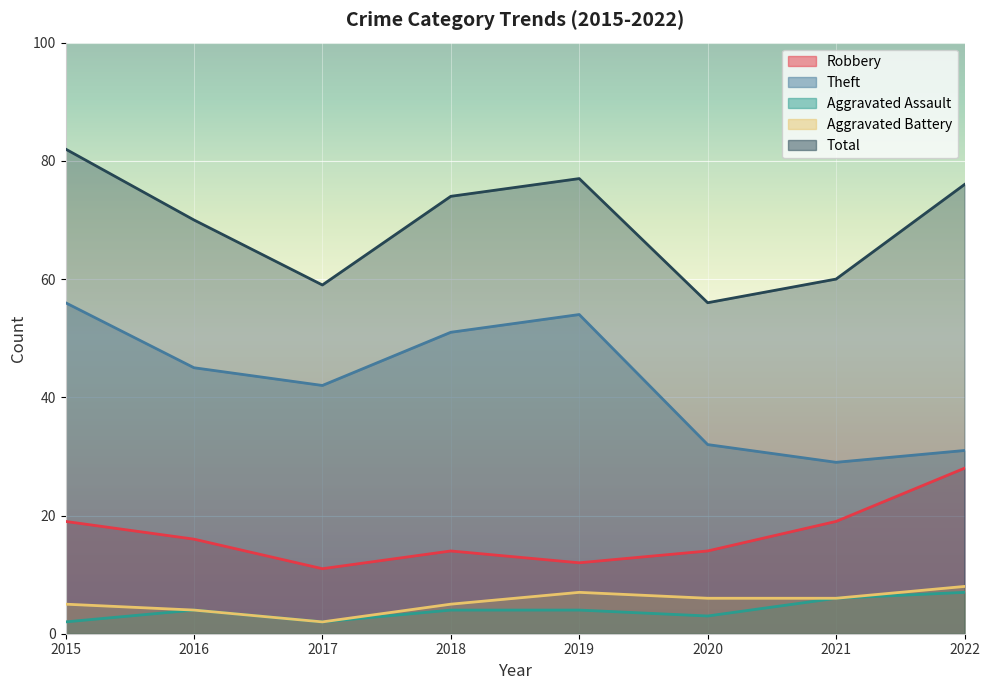

Count the Robbery values in the range 14 to 19.

5